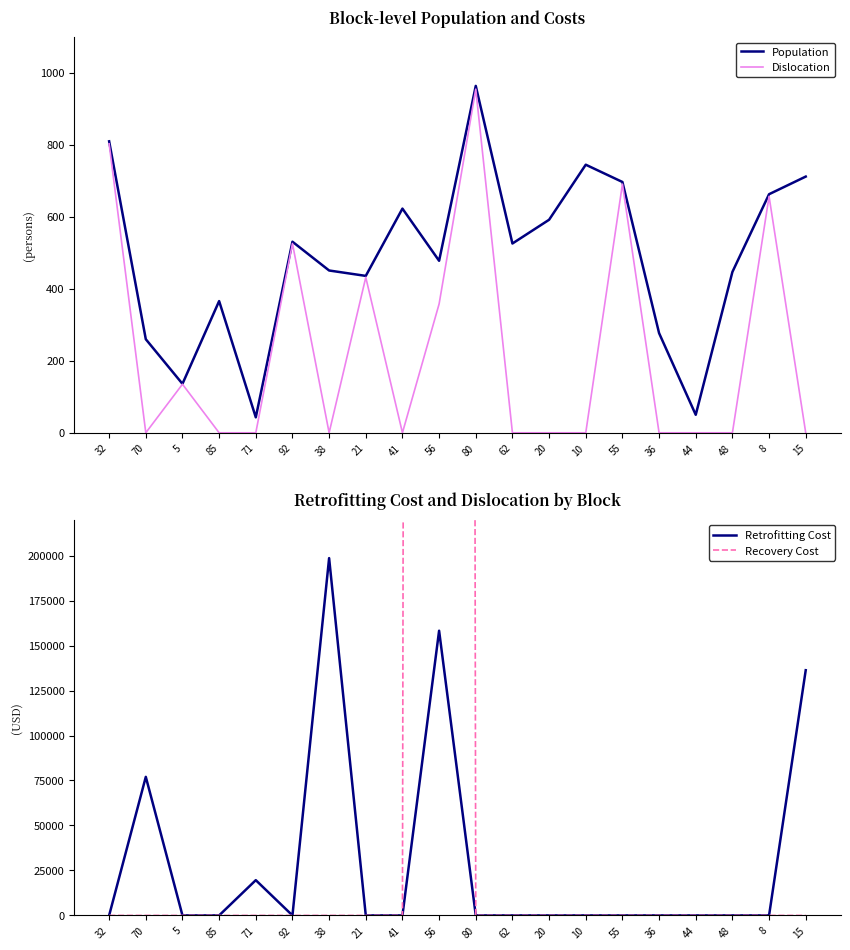

At which category does Retrofitting Cost reach its first local valley?

92